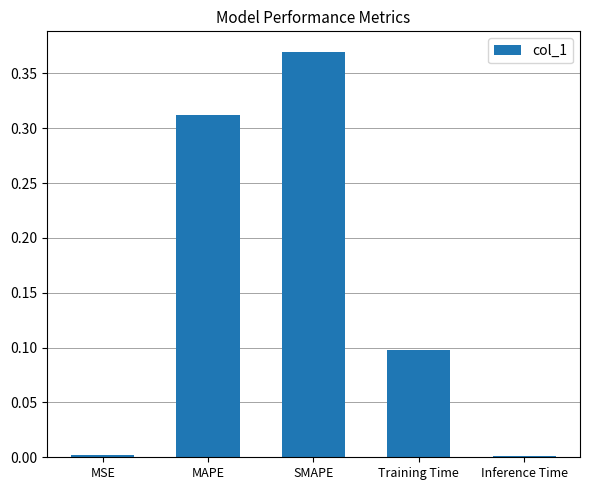

Is it true that the value at MAPE is 0.1?

False